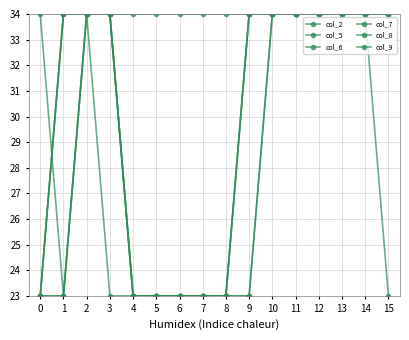

True or false: col_7 has more than 0 interior local peaks.

False